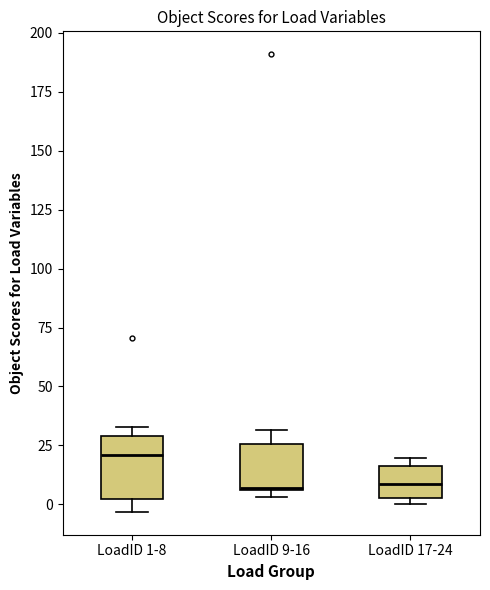

Reading left to right, transcribe this box plot: for each box, give where its median line is, the range the box spans, and where its two whiskers end, as read against the y-axis. The values are not printed on the chart, so give them approximately, as read against the axis.

LoadID 1-8: median 20, box 0 to 30, whiskers -5 to 35
LoadID 9-16: median 5, box 5 to 25, whiskers 5 (just below the box's lower edge) to 30
LoadID 17-24: median 10, box 5 to 15, whiskers 0 to 20